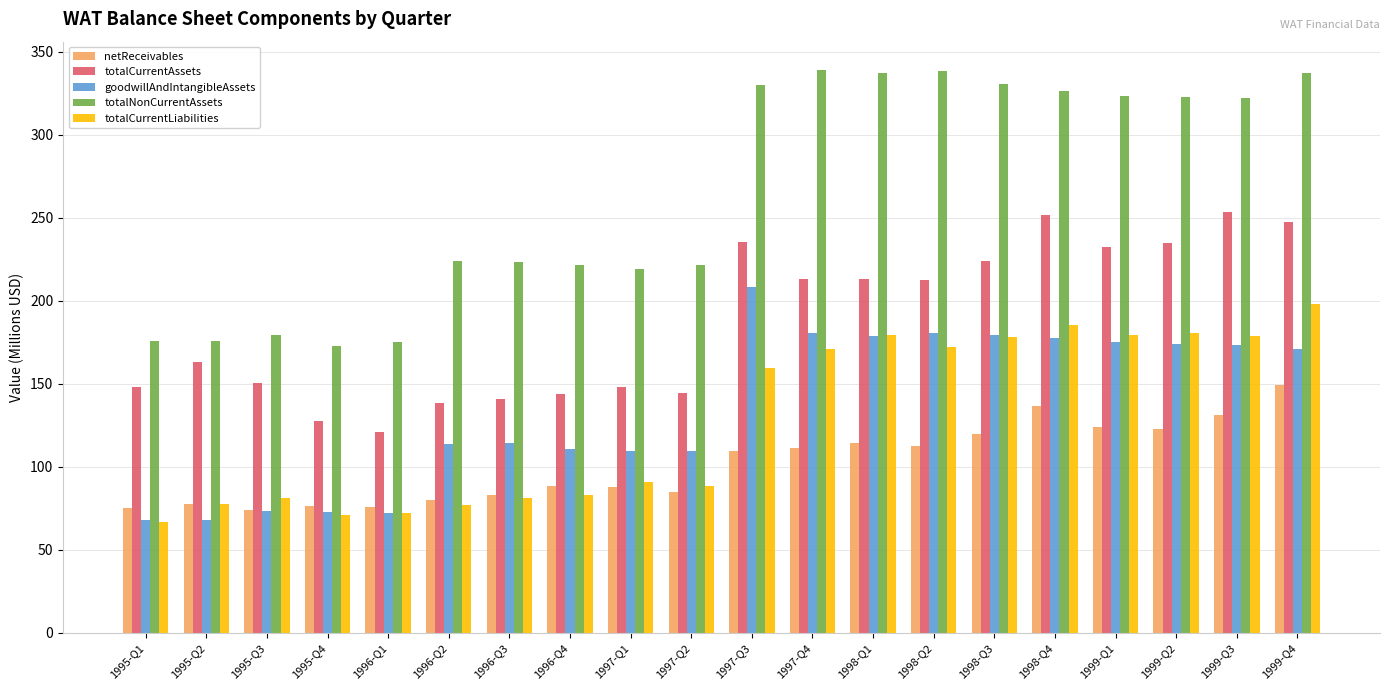

Count the number of data series in this chart.

5